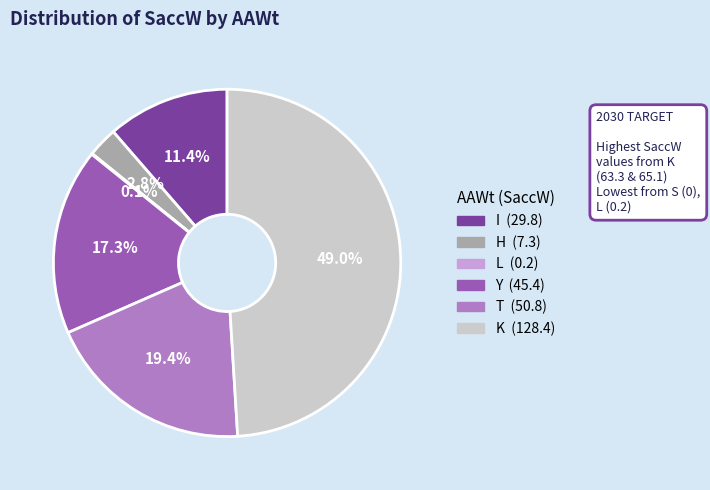

To the nearest percent, what is the average slice percentage?

17%